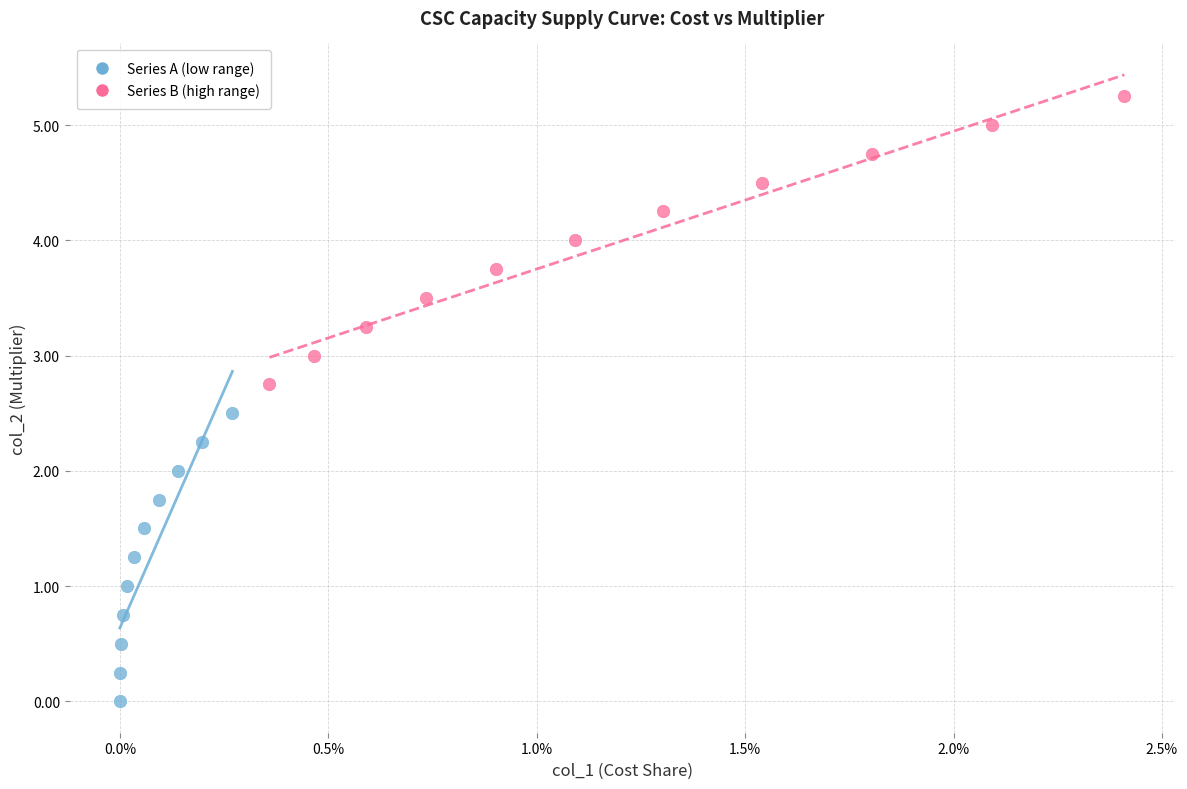

Which series reaches the minimum Y coordinate?

Series A (low range)